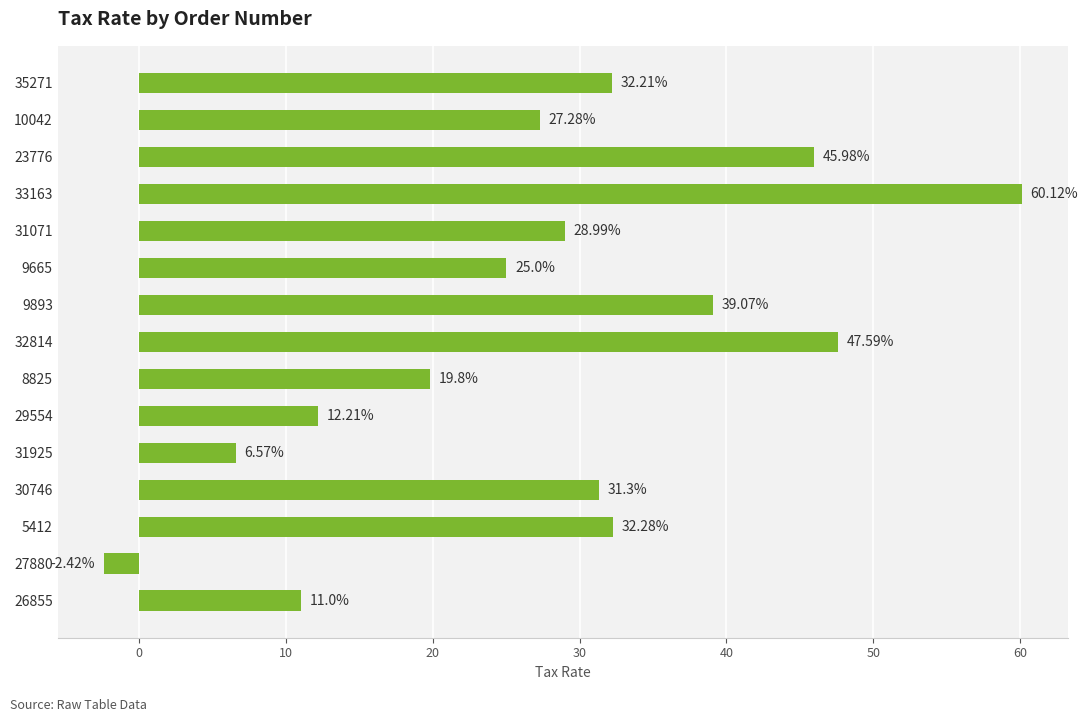

How many values exceed 28?

8